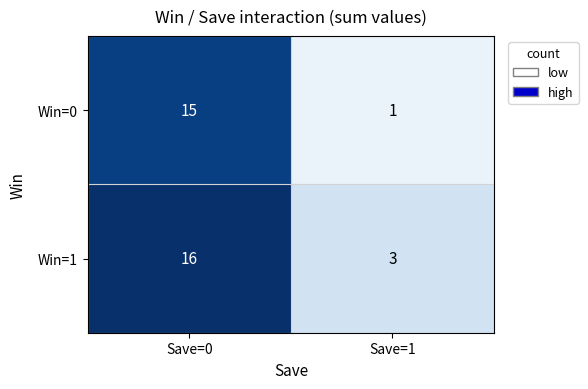

What is the difference between the highest and lowest values at Save=1?

2